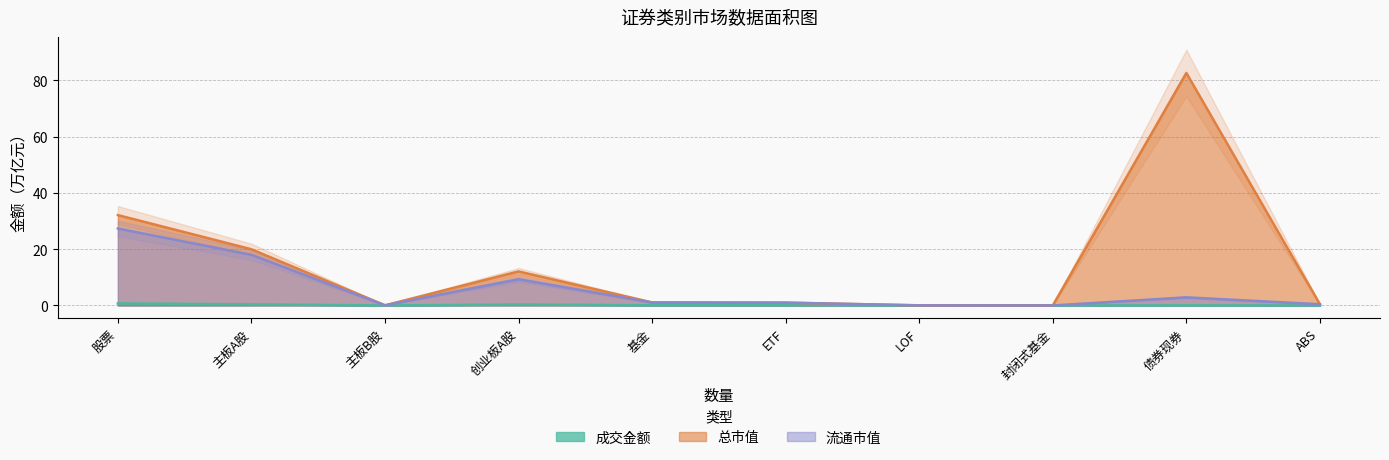

What is the total value across all series at 创业板A股?

21.7